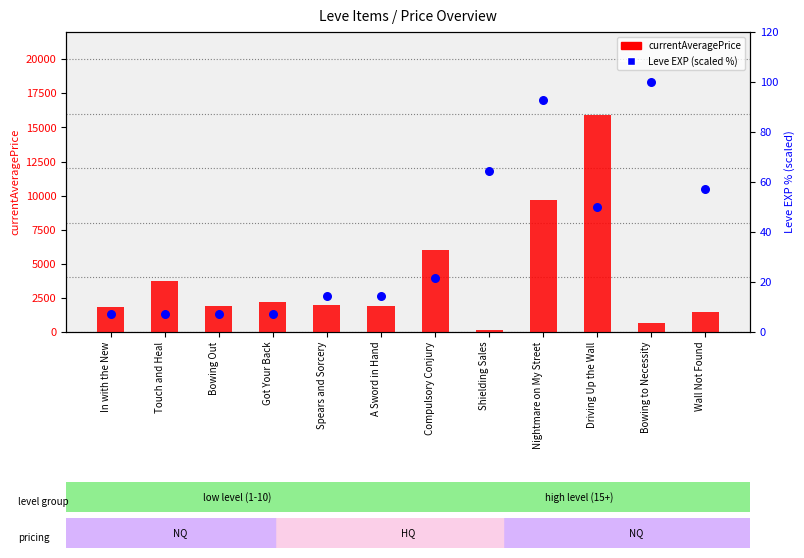

Which series contains the highest Y value?

currentAveragePrice